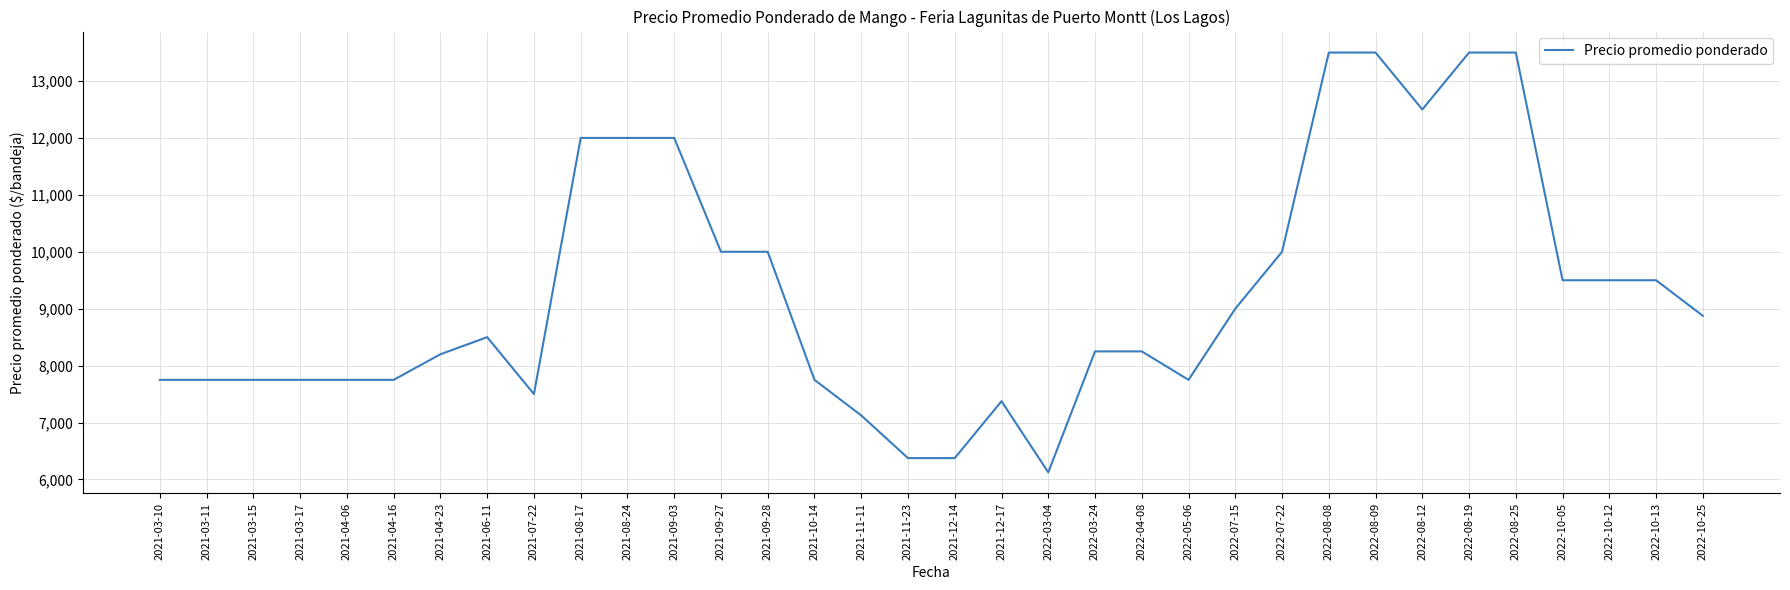

What is the approximate value at 2022-08-25, to the nearest 50?

13500